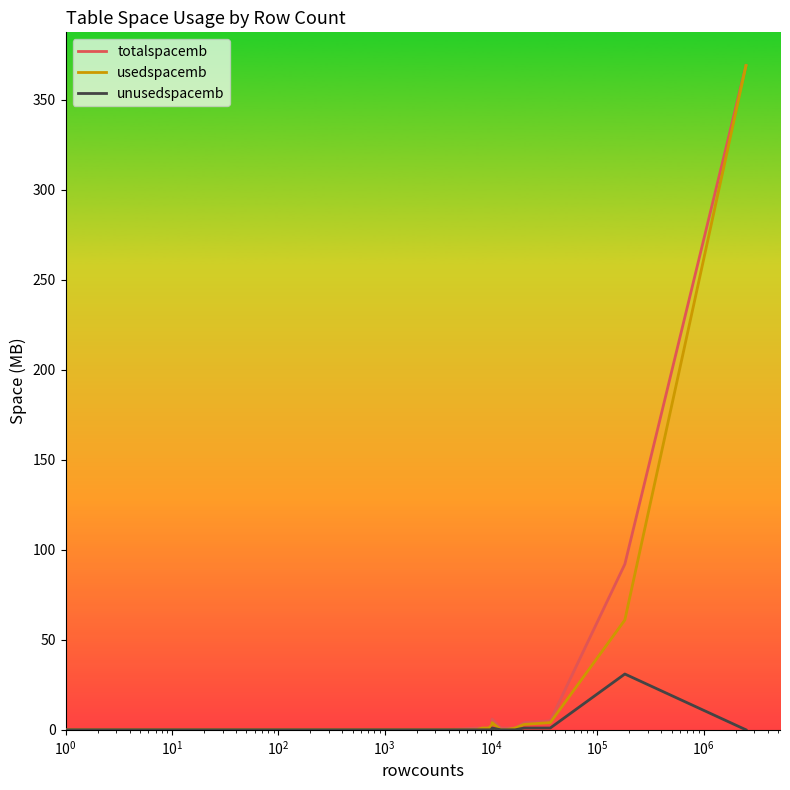

What is the highest value of the totalspacemb series?

369